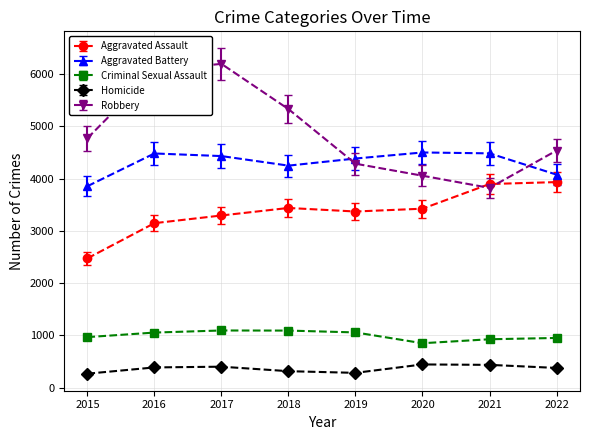

Count the number of data series in this chart.

5